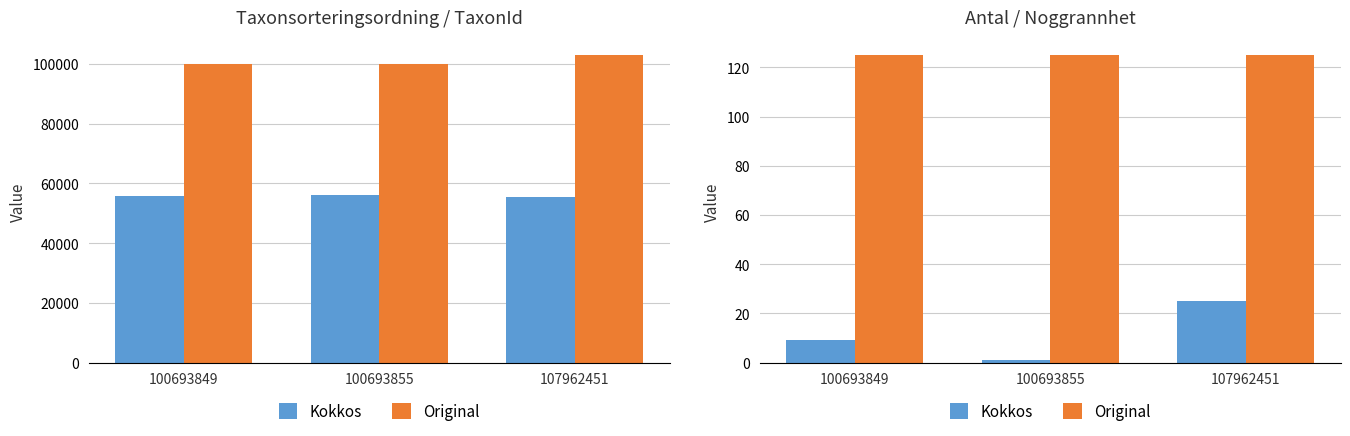

The value of Kokkos at 107962451 is 42. True or false?

False